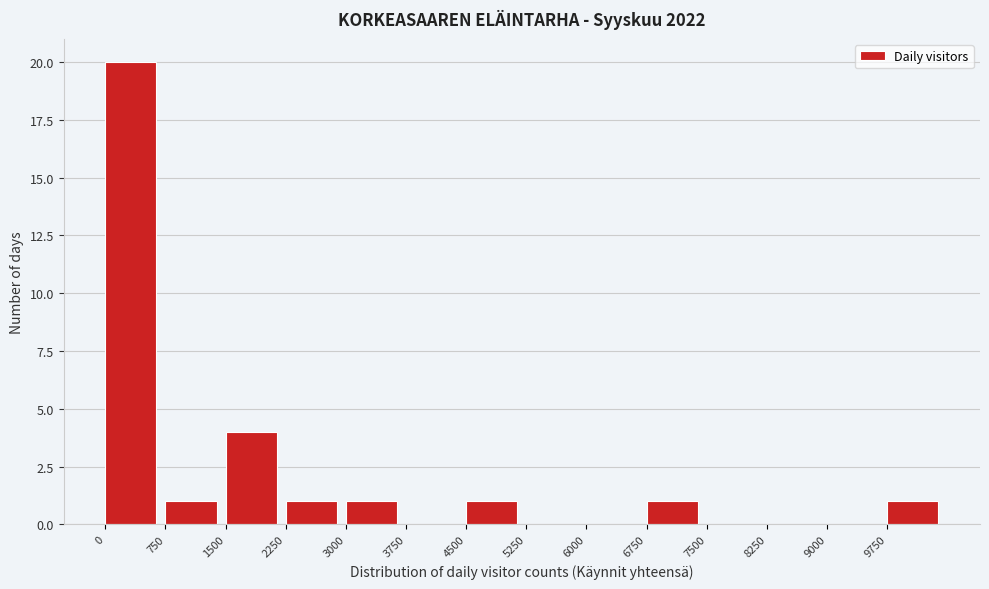

Reading left to right, list every bar in this chart as the range it spans on the x-axis followed by its height. Neither the bar edges nor the heights are printed on the chart, so give them approximately, as read against the axes.

0 to 750: 20
750 to 1500: 1
1500 to 2250: 4
2250 to 3000: 1
3000 to 3750: 1
3750 to 4500: 0
4500 to 5250: 1
5250 to 6000: 0
6000 to 6750: 0
6750 to 7500: 1
7500 to 8250: 0
8250 to 9000: 0
9000 to 9750: 0
9750 to 10500: 1